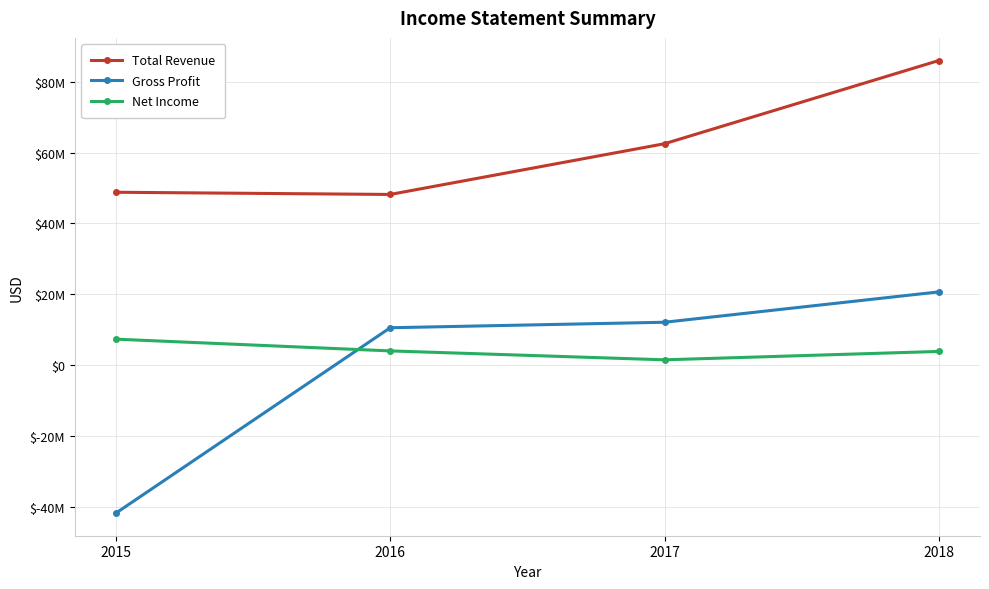

At which category does the chart reach its peak across all series?

2018